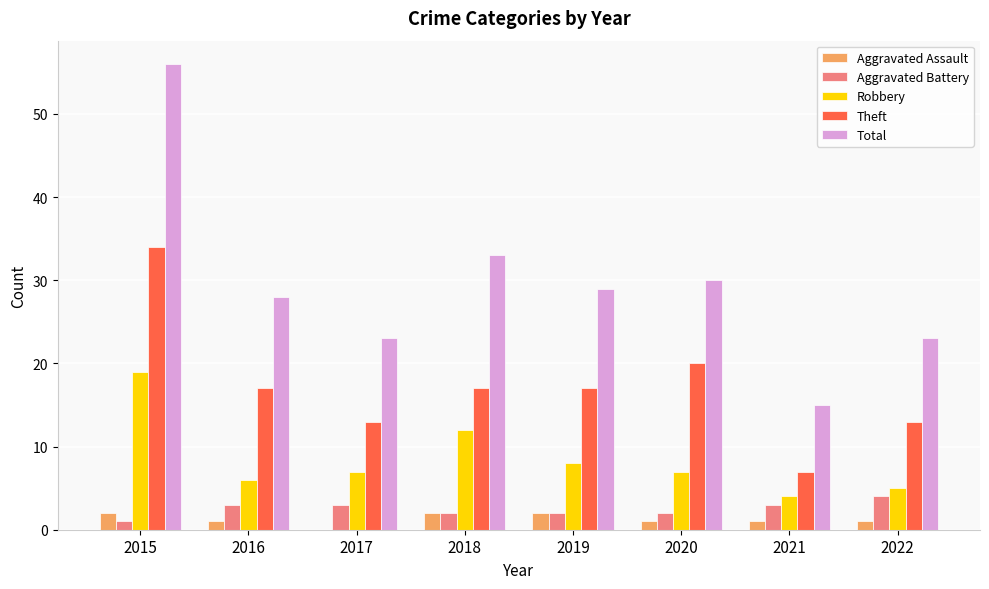

Is it true that Theft equals 34 at 2015?

True